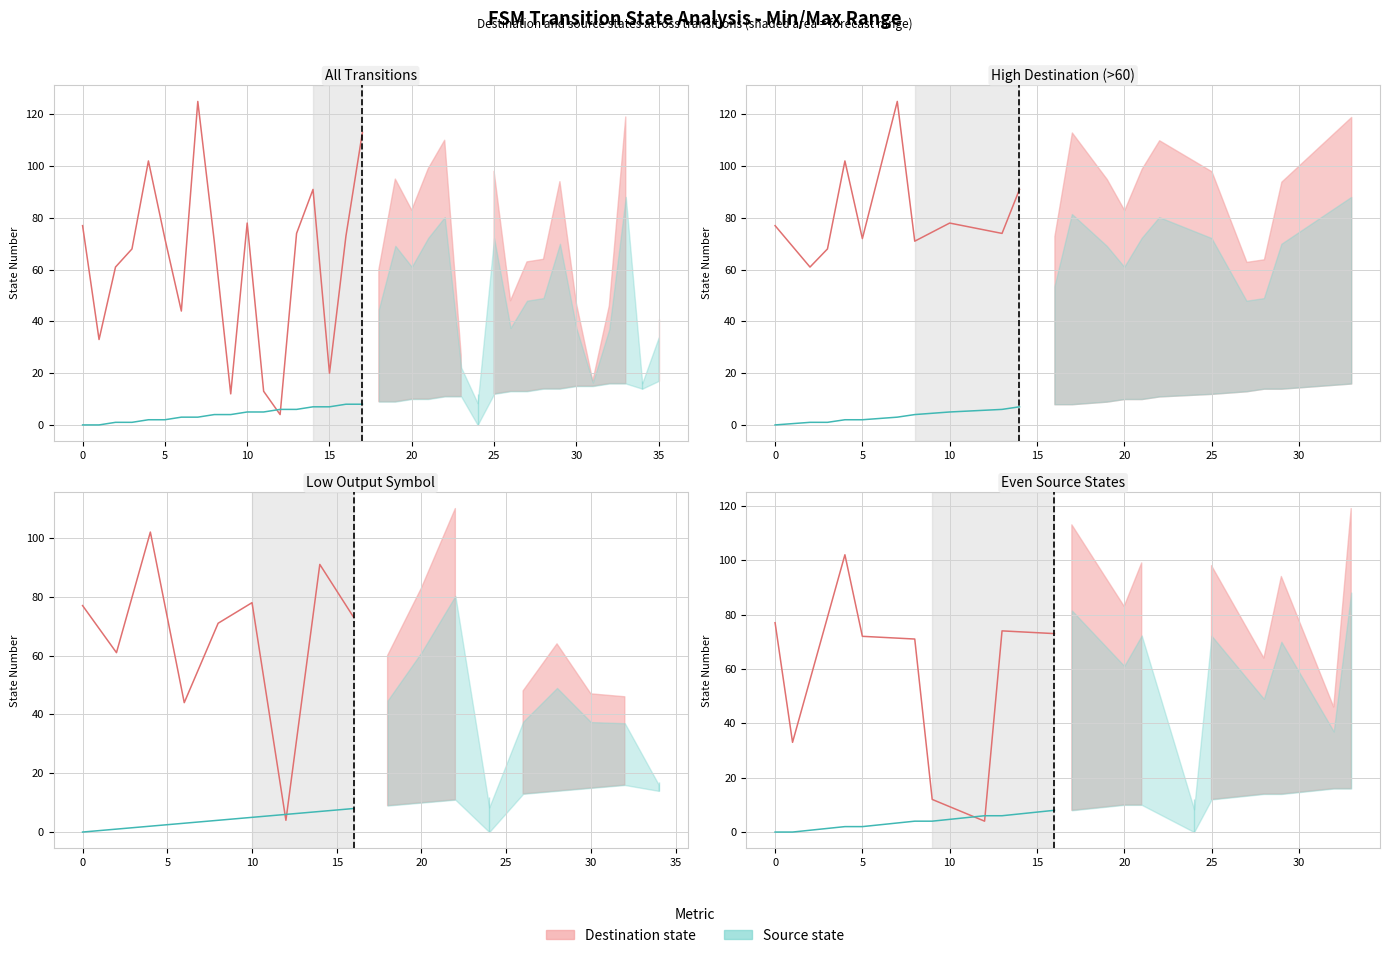

How many interior local valleys does the Destination state series have?

2